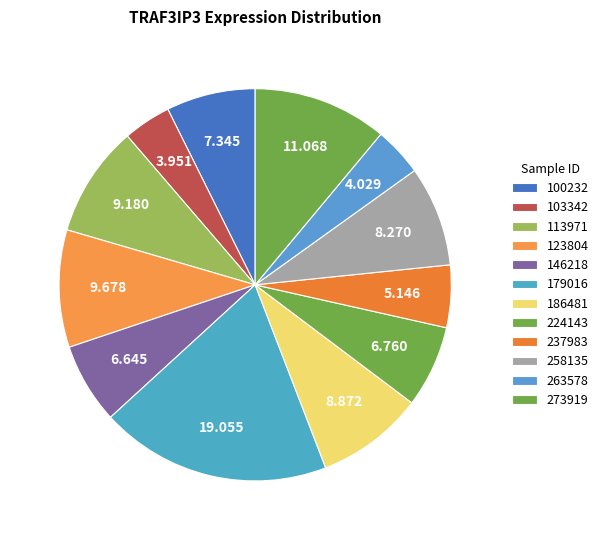

Count the number of slices in the pie.

12